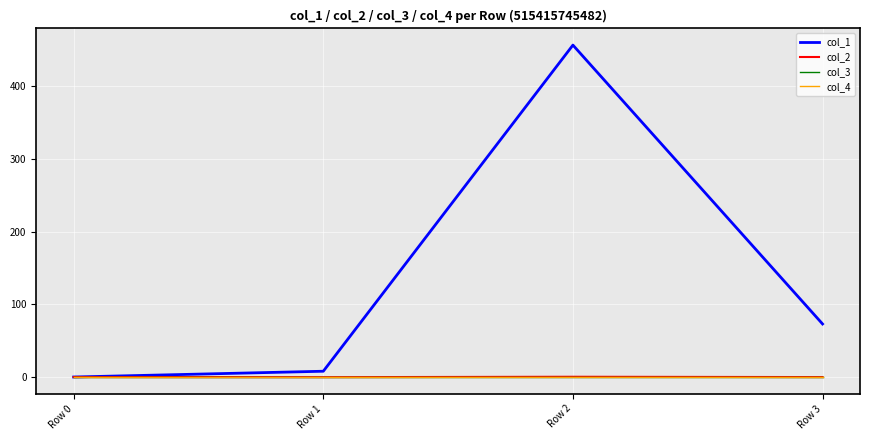

True or false: col_4 has more than 1 points higher than both neighbors.

False